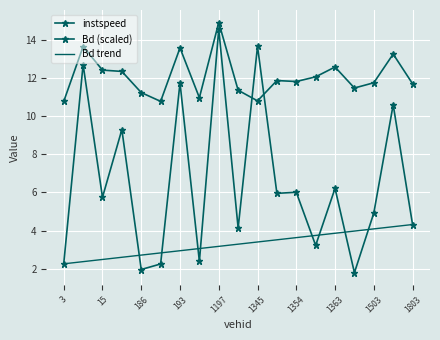

Which series has the largest range (max minus min)?

Bd (scaled)